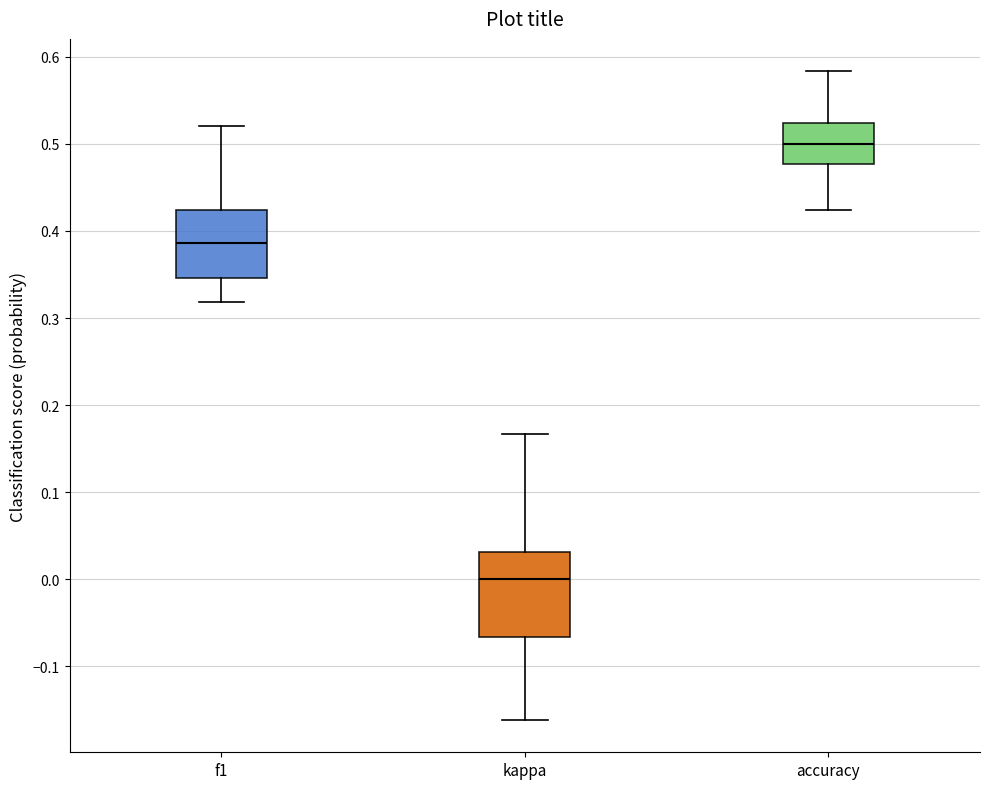

Which box's median line is the highest?

accuracy